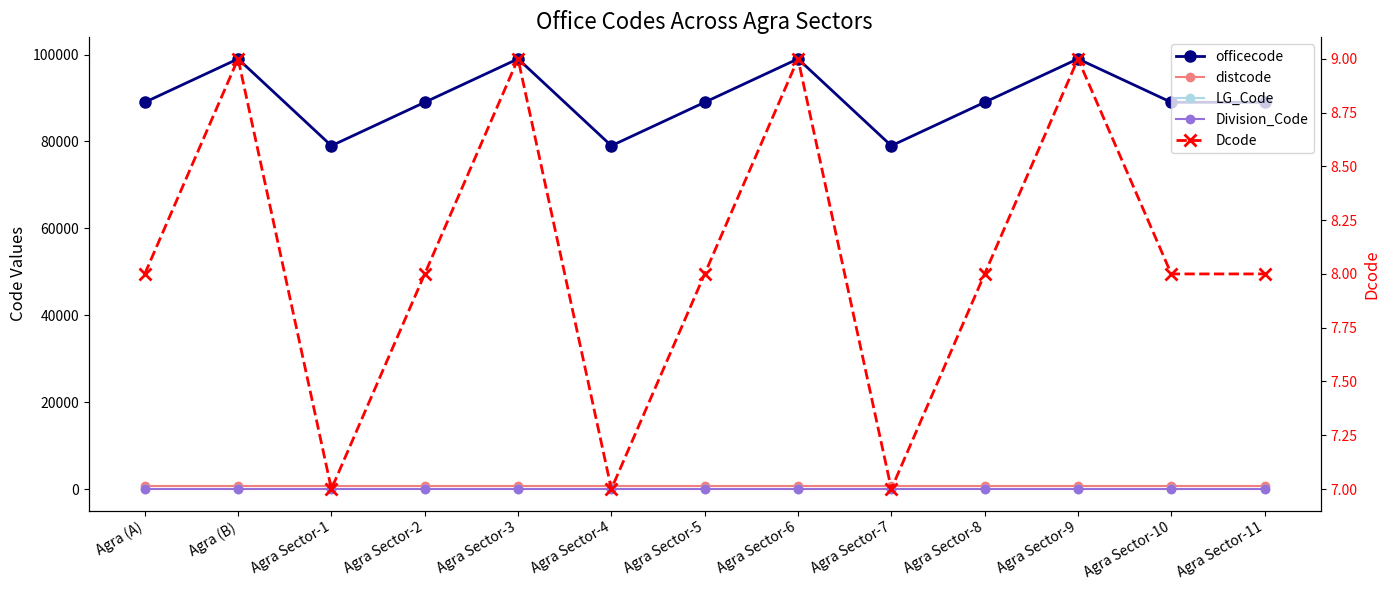

Which series changed the most between Agra Sector-6 and Agra Sector-11?

officecode